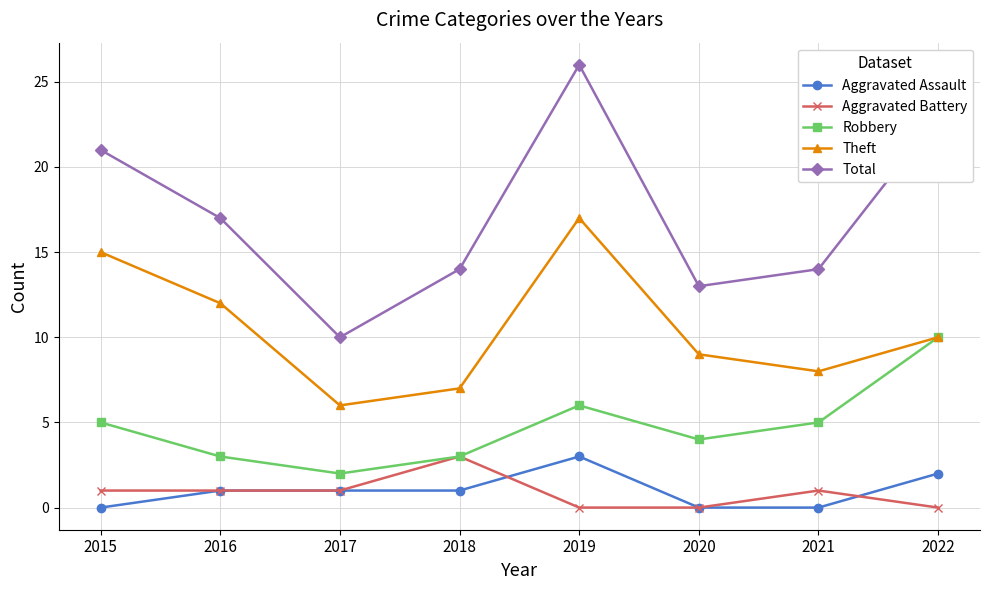

At which category is the sum across all series the highest?

2019